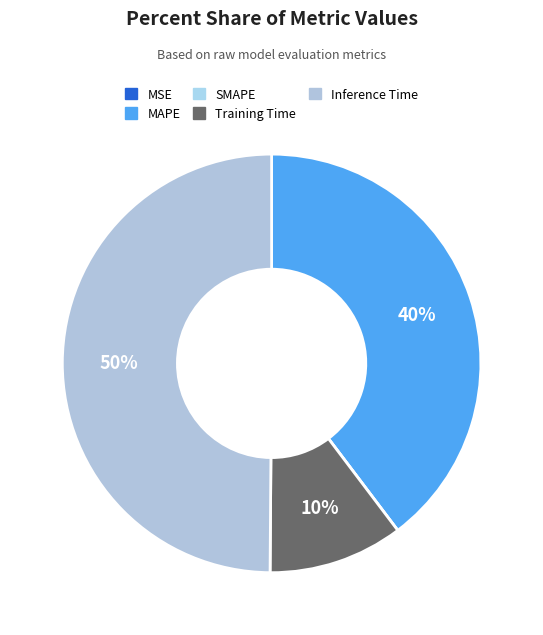

To the nearest percent, what is the difference between the Inference Time and MAPE slice percentages?

10%